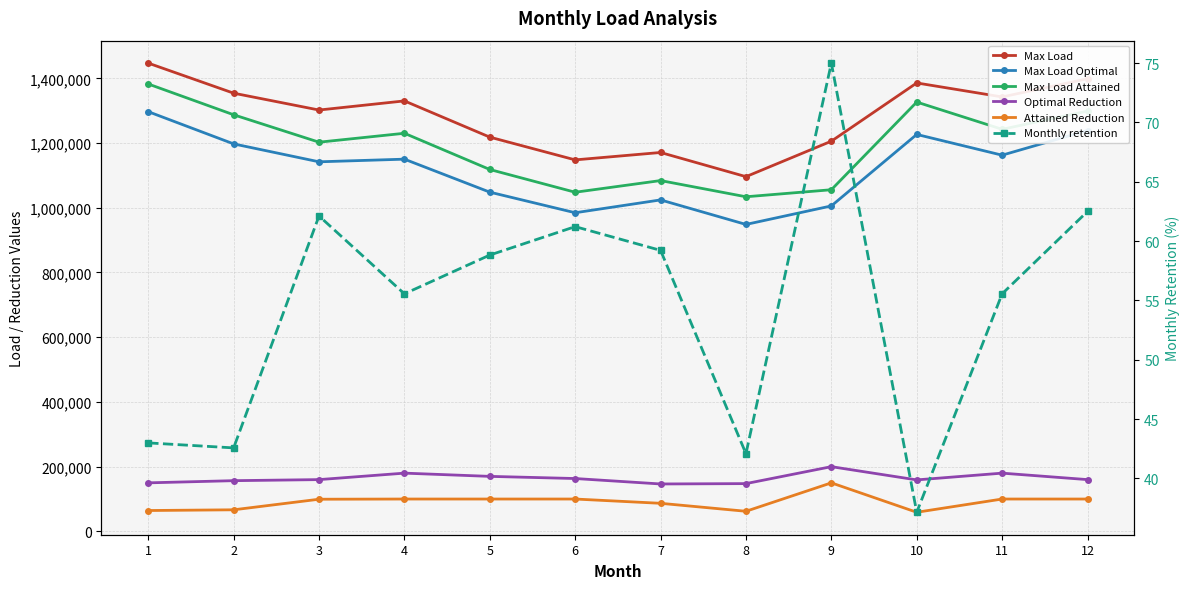

How many interior local peaks does the Attained Reduction series have?

3